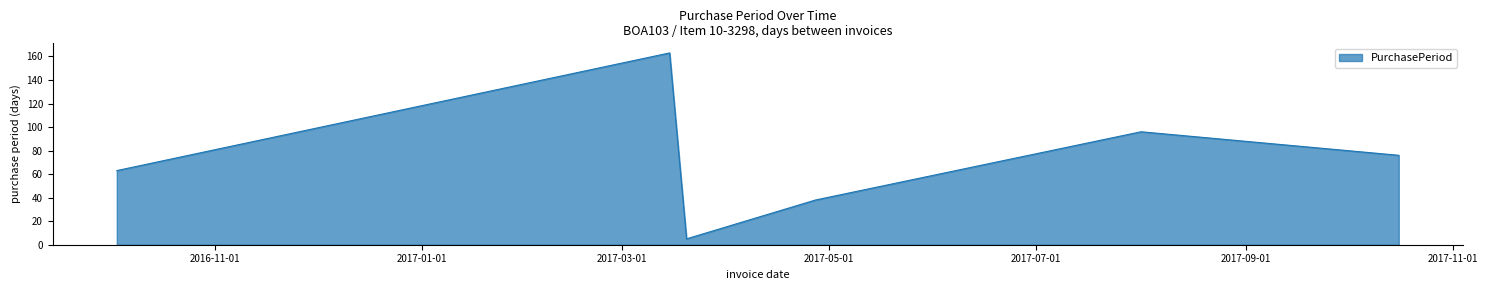

Reading left to right, what are all the values shown in this chart?

63	163	5	38	96	76